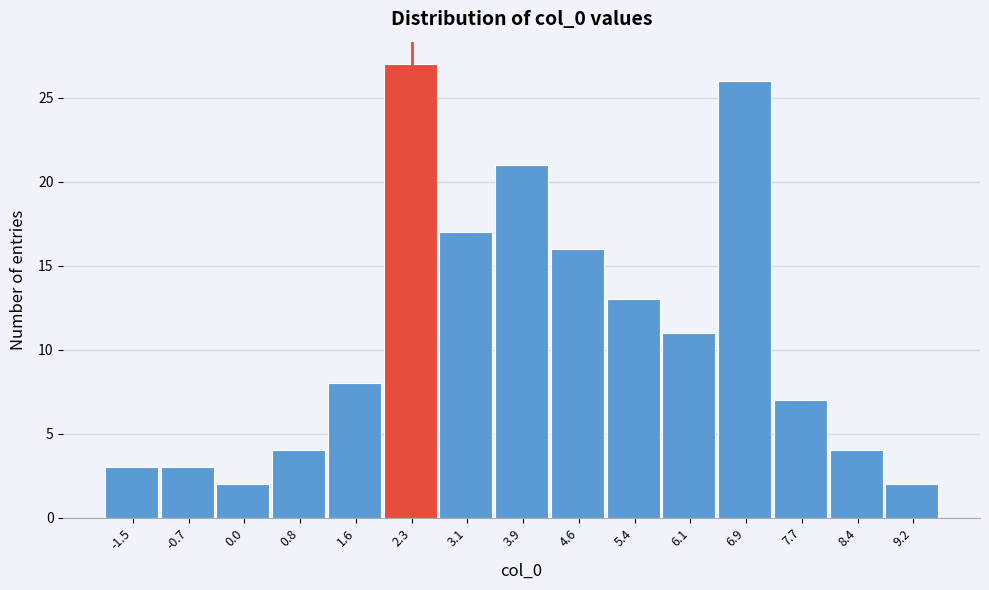

Reading left to right, transcribe all the data shown in this chart.

-1.5=3	-0.7=3	0.0=2	0.8=4	1.6=8	2.3=27	3.1=17	3.9=21	4.6=16	5.4=13	6.1=11	6.9=26	7.7=7	8.4=4	9.2=2